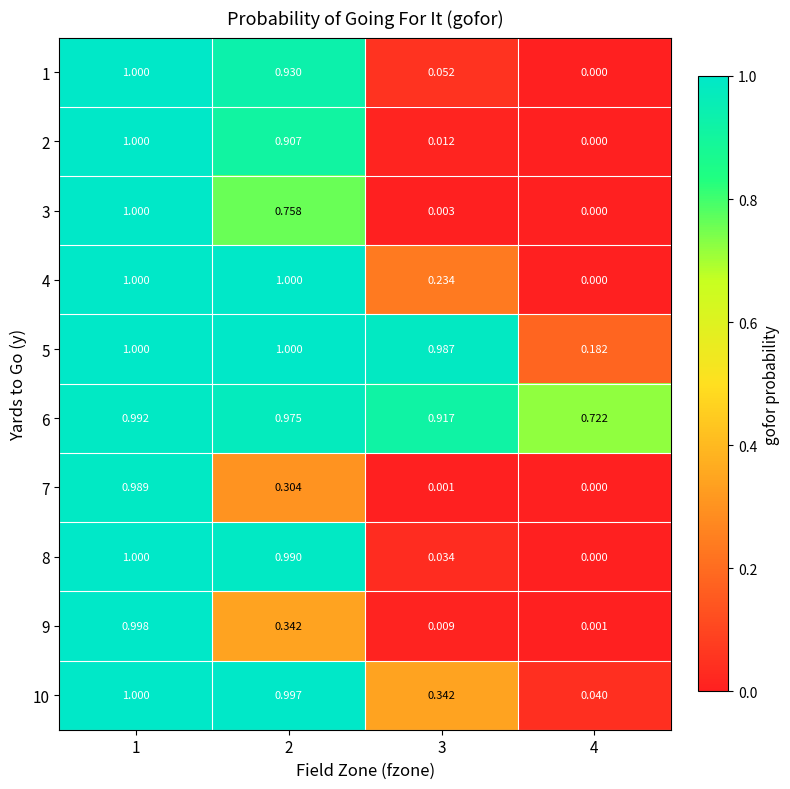

Which label corresponds to the smallest value in the chart?

4